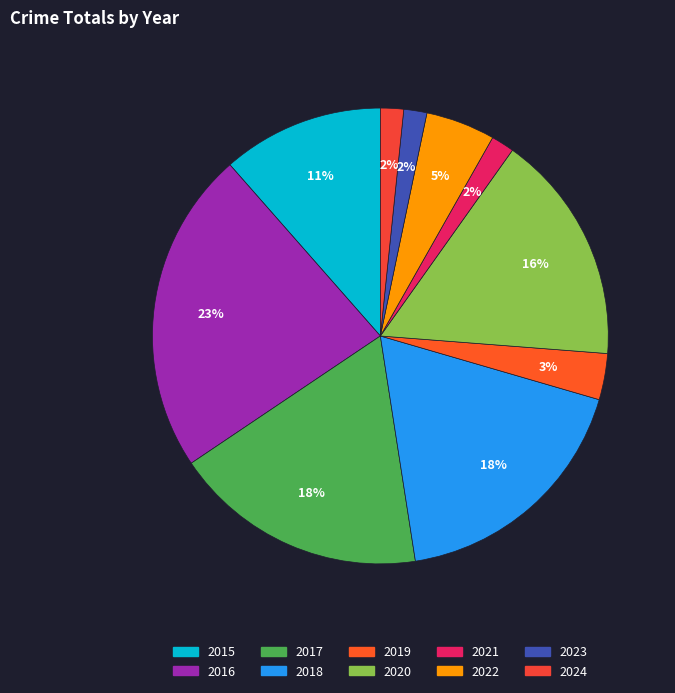

What is the total percentage of 2022 and 2017?

23.0%